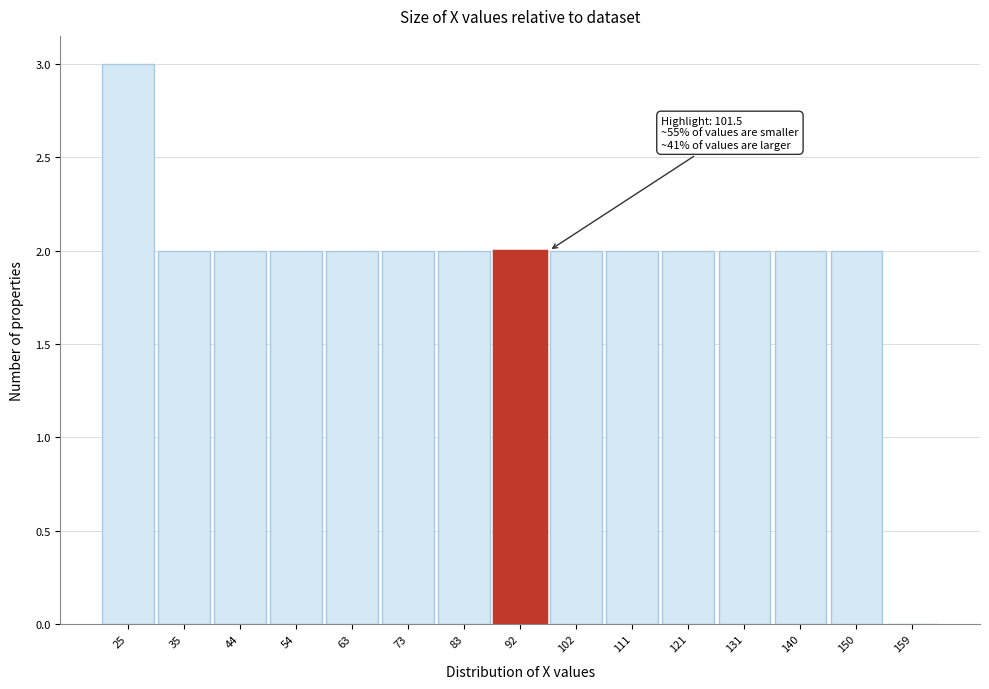

Reading left to right, transcribe all the data shown in this chart.

25=3	35=2	44=2	54=2	63=2	73=2	83=2	92=2	102=2	111=2	121=2	131=2	140=2	150=2	159=0